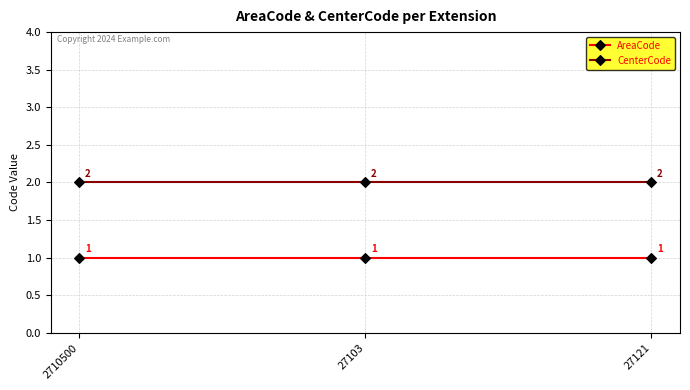

What is the label of the 3rd point from the right?

2710500